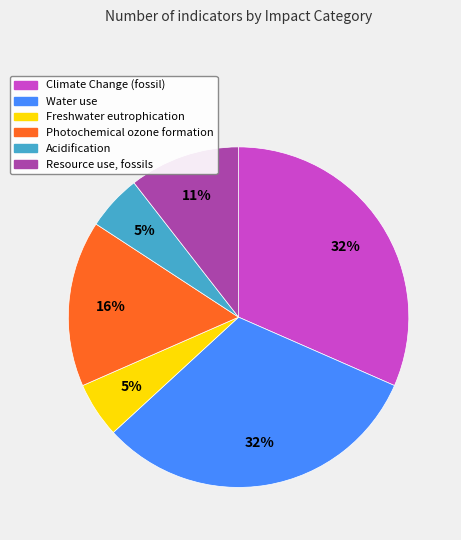

Do Freshwater eutrophication and Photochemical ozone formation together represent more than half of the pie?

No